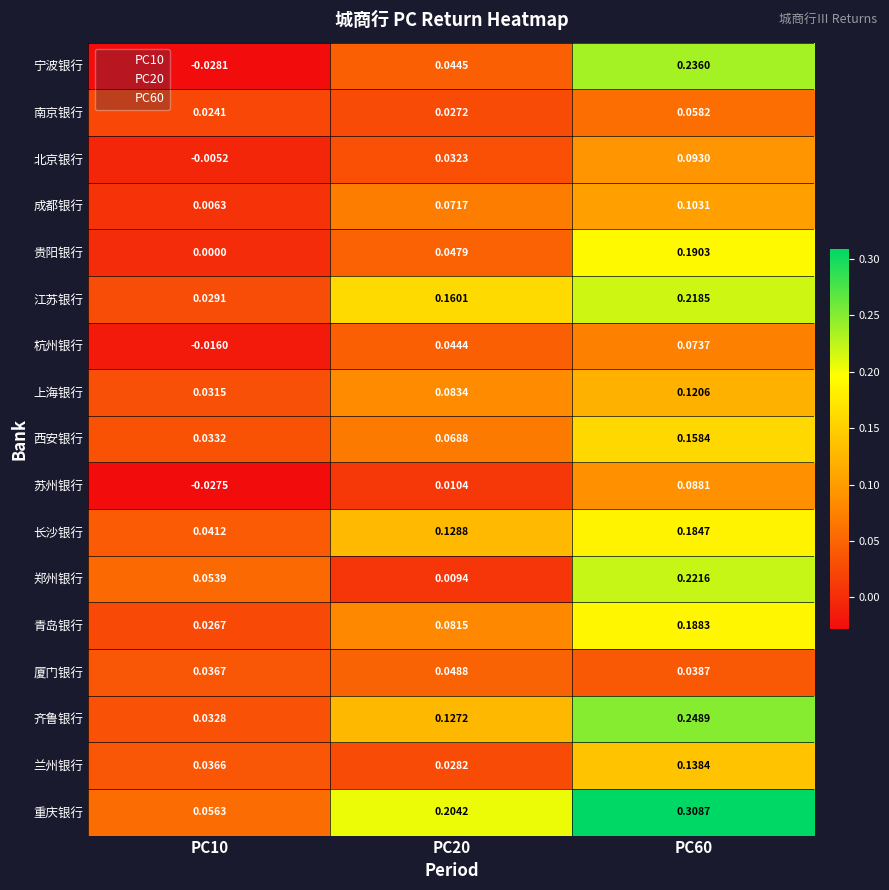

Which series has the largest total across all categories?

重庆银行